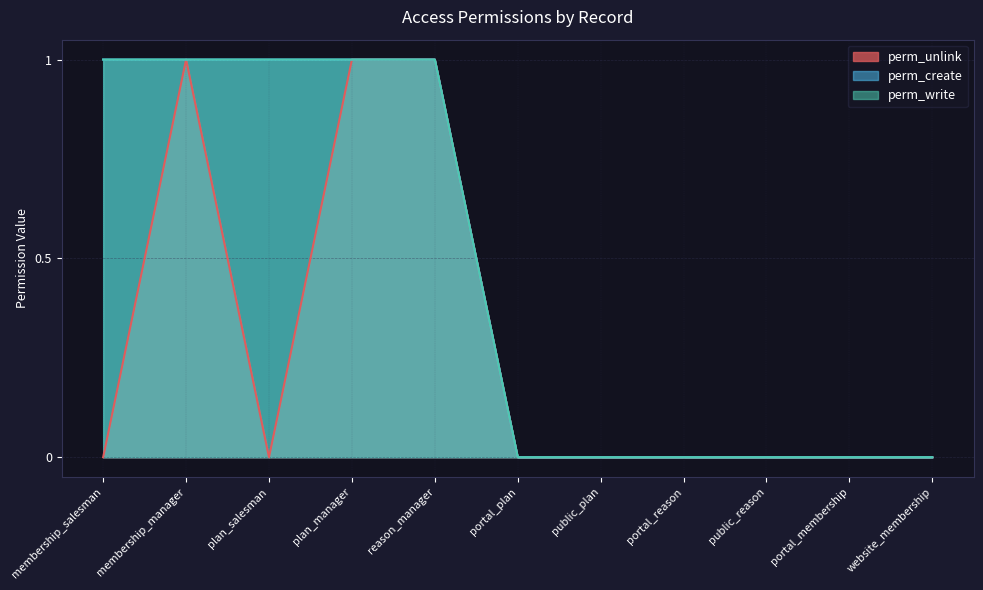

The value of perm_write at portal_membership is -1. True or false?

False